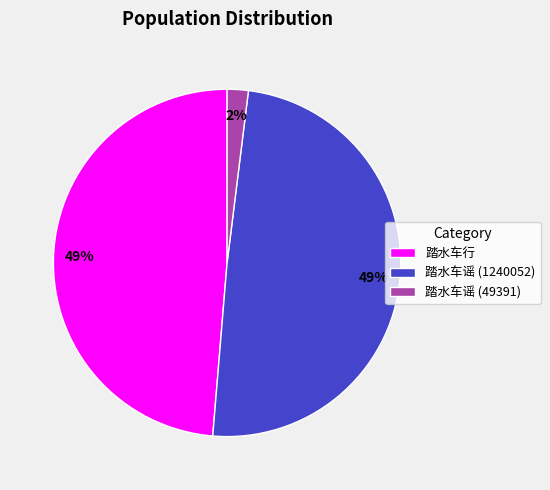

Does 踏水车行 represent more than half of the total?

No